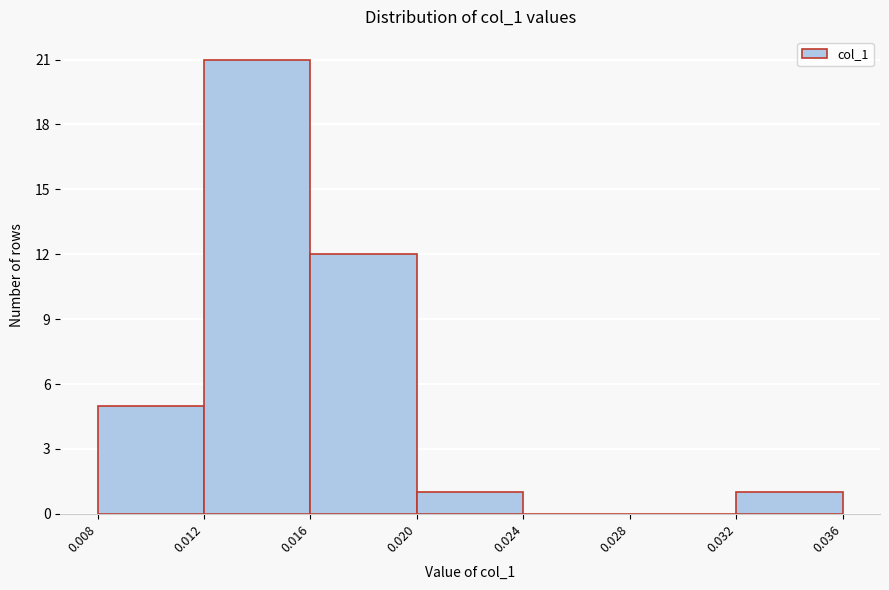

Reading left to right, list every bar in this chart as the range it spans on the x-axis followed by its height. The values are not printed on the chart, so give them approximately, as read against the axis.

0.008 to 0.012: 5
0.012 to 0.016: 21
0.016 to 0.020: 12
0.020 to 0.024: 1
0.024 to 0.028: 0
0.028 to 0.032: 0
0.032 to 0.036: 1